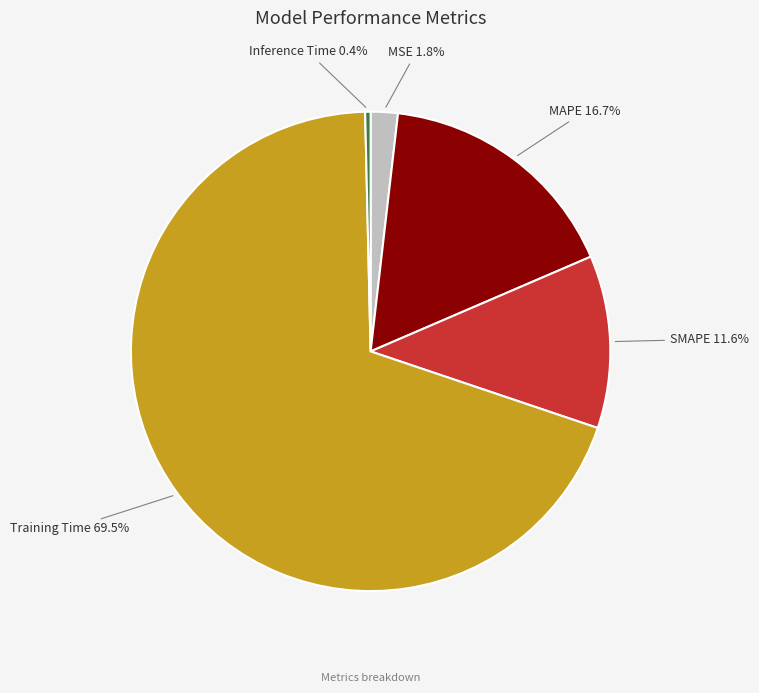

Which category has the smallest portion of the pie?

Inference Time